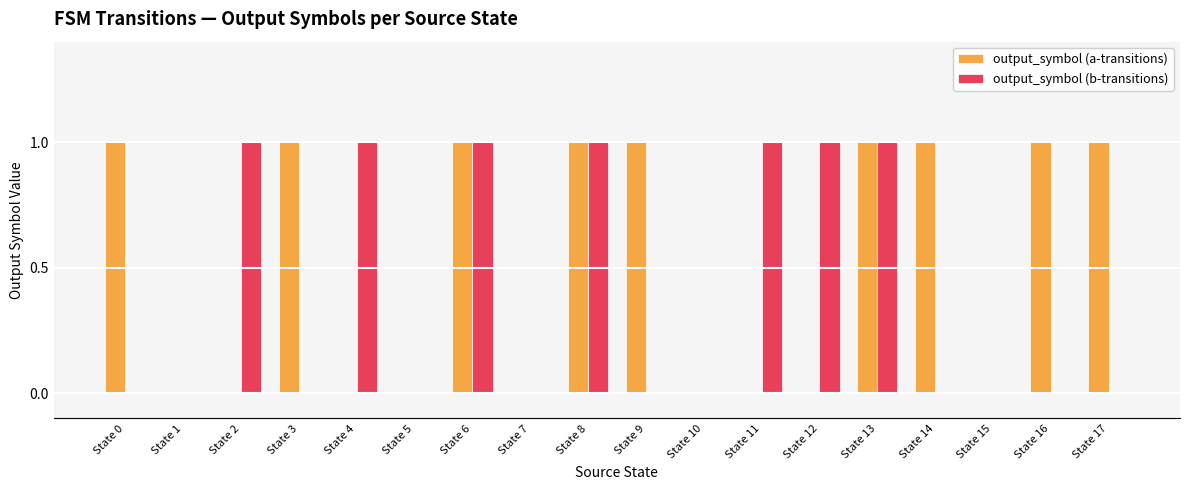

Is it true that output_symbol (a-transitions) equals 0 at State 12?

True